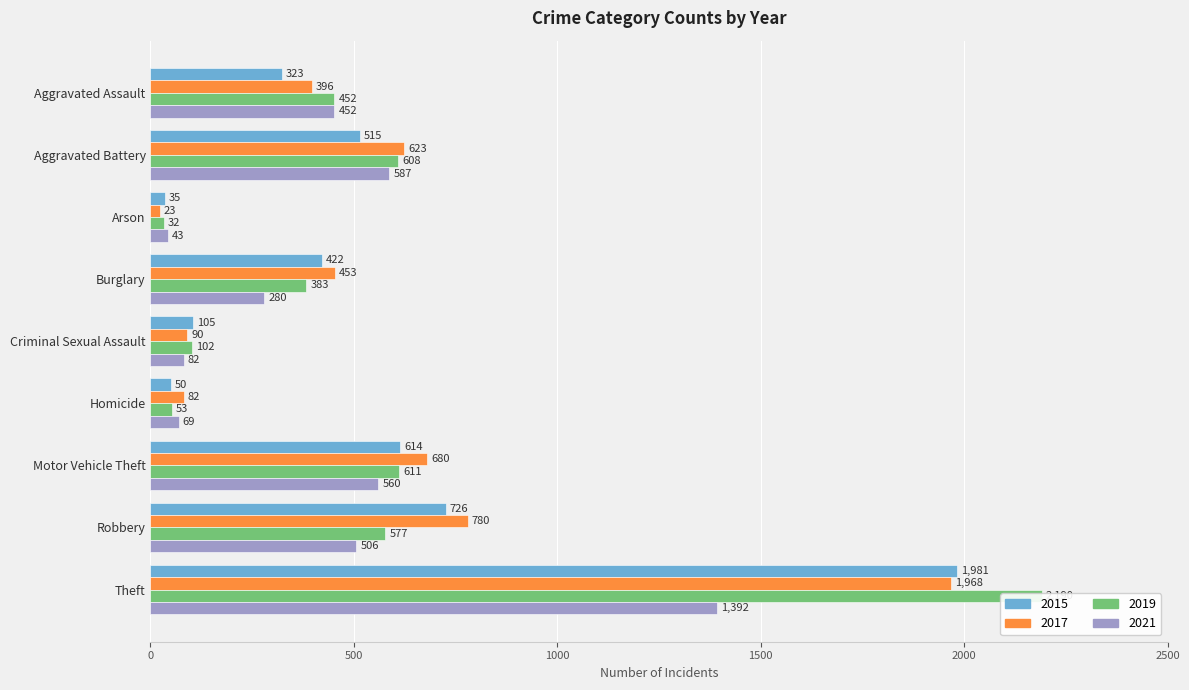

What is the label of the 6th bar from the left?

Homicide